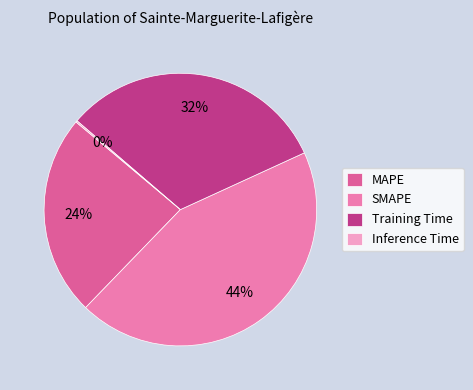

Is it true that Training Time is 32% of the pie?

True